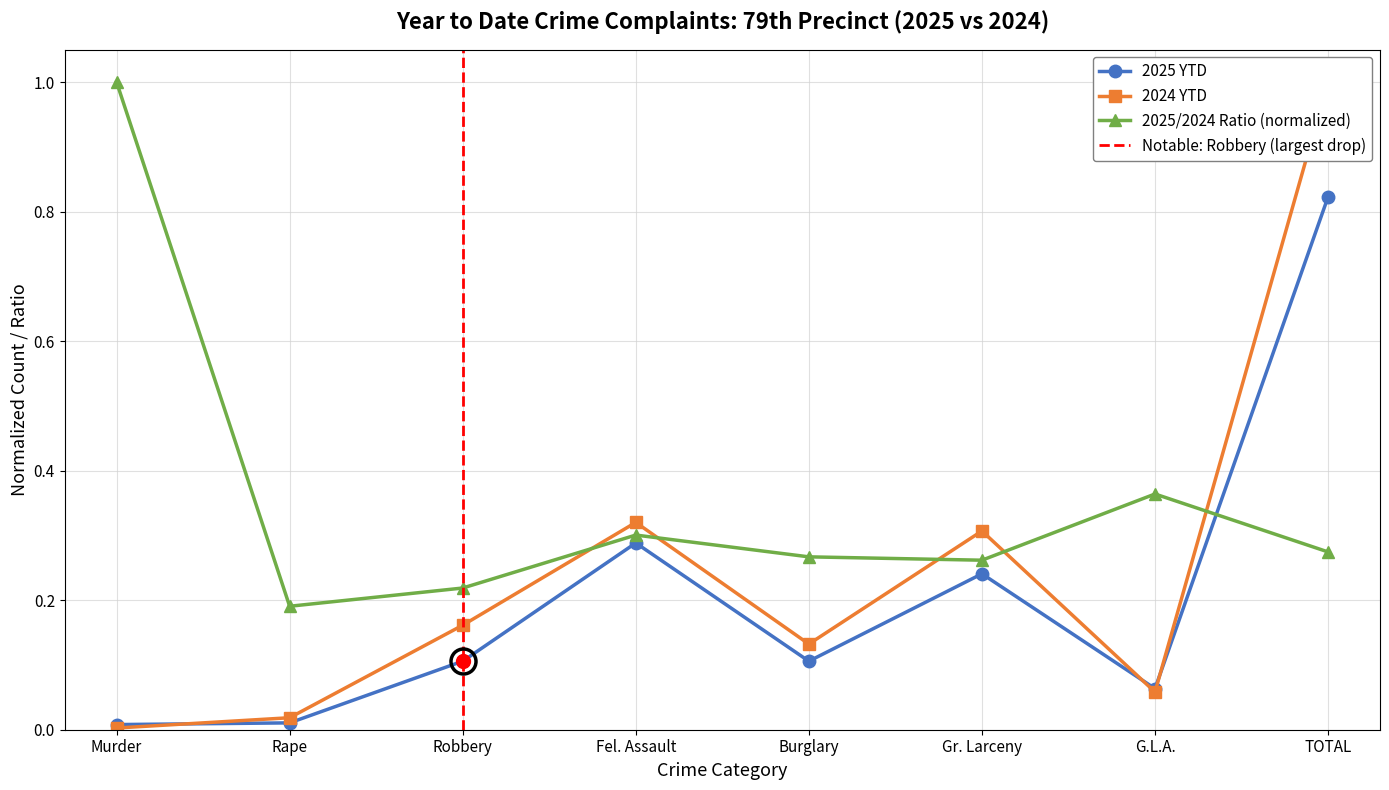

At how many categories does at least one series exceed 0?

8